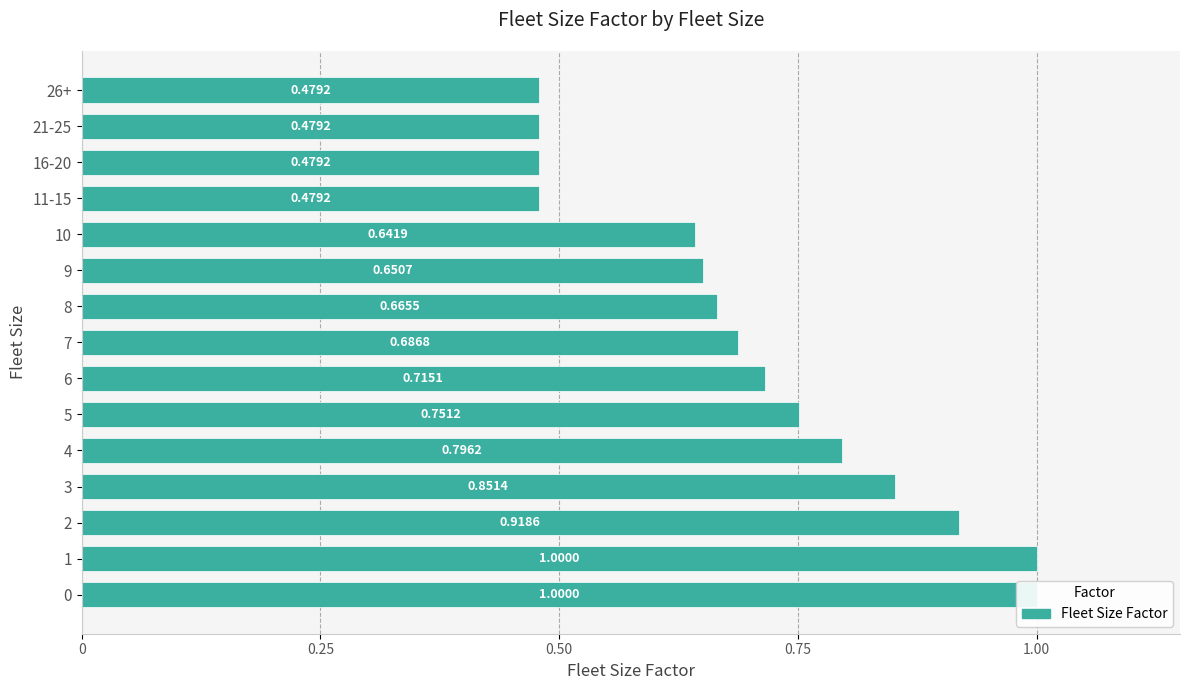

What value does the data have at 6?

0.7